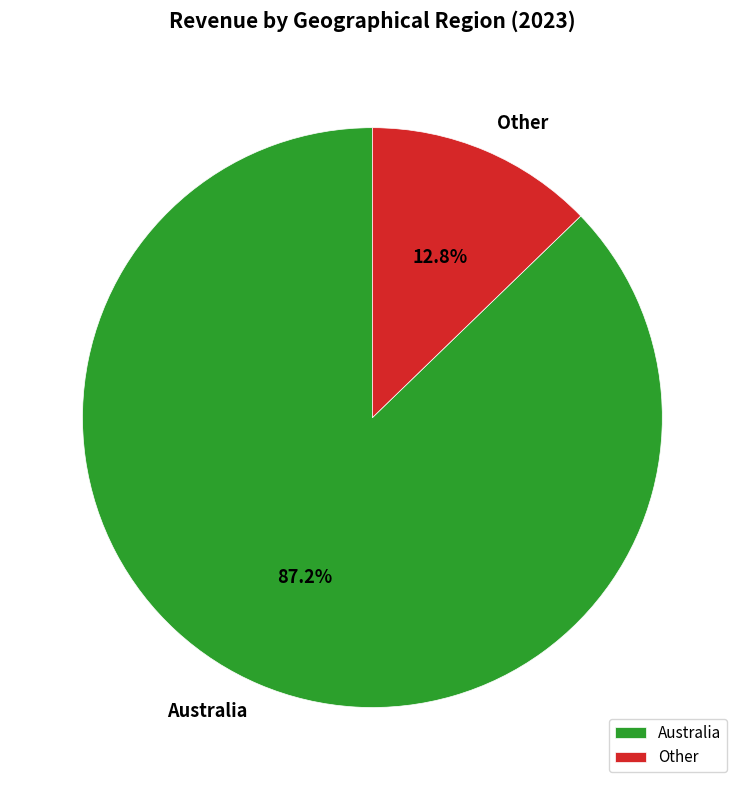

What percentage is the Australia slice, to the nearest percent?

87%